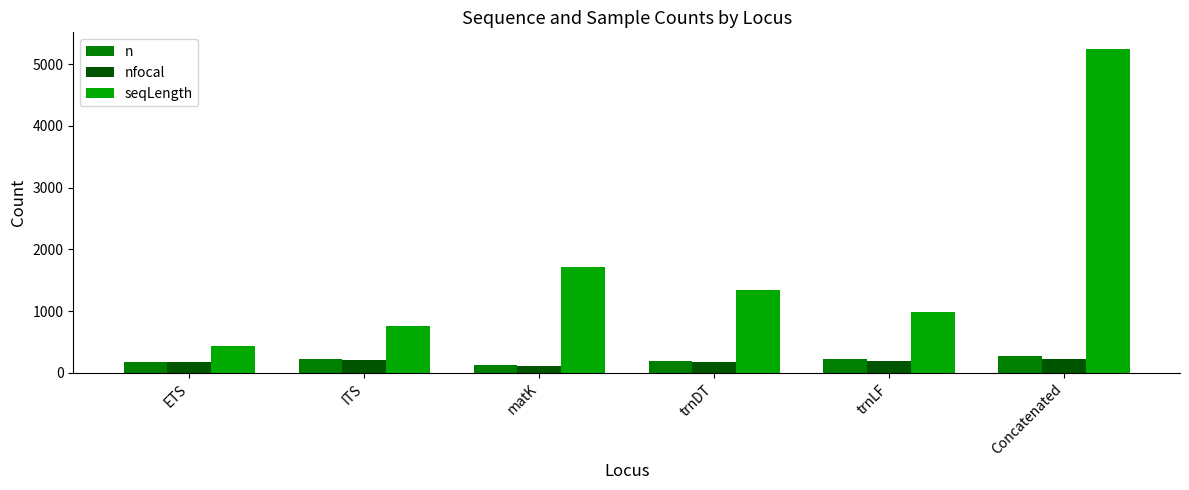

What is the total value across all series at Concatenated?

5762